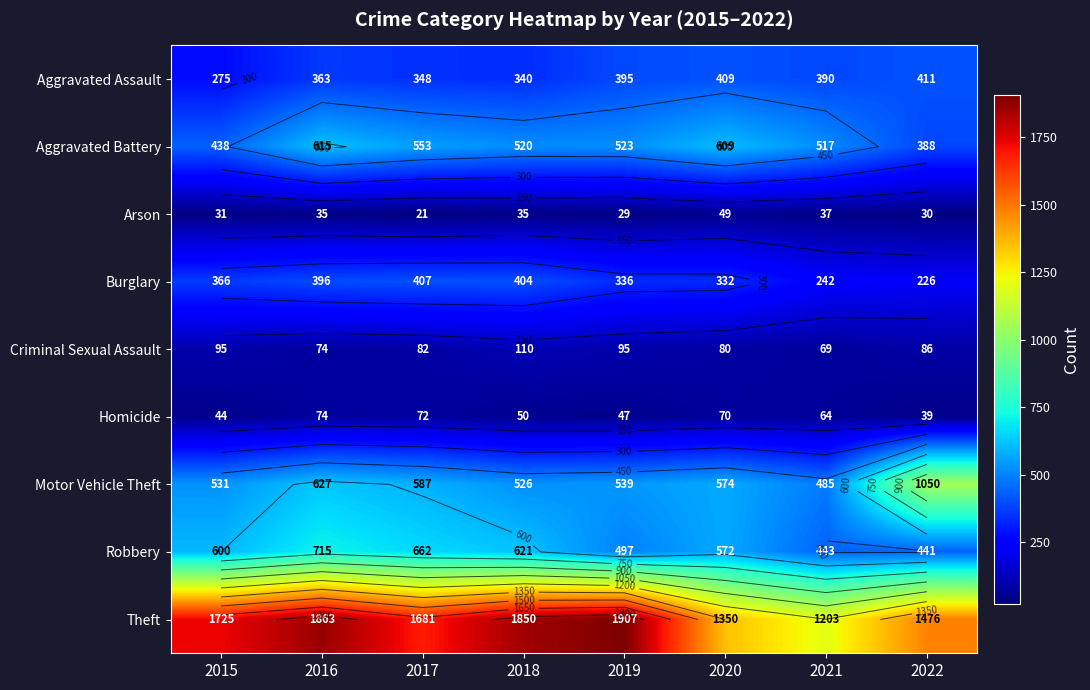

Rank the categories by Criminal Sexual Assault value from highest to lowest.

2018, 2015, 2019, 2022, 2017, 2020, 2016, 2021